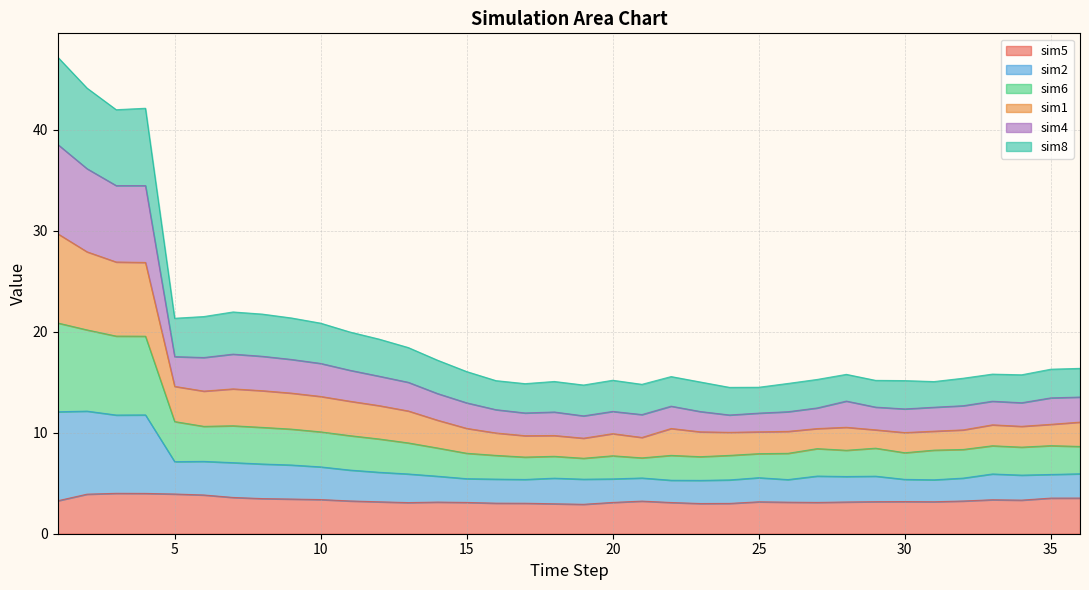

At which category is the sum across all series the highest?

1